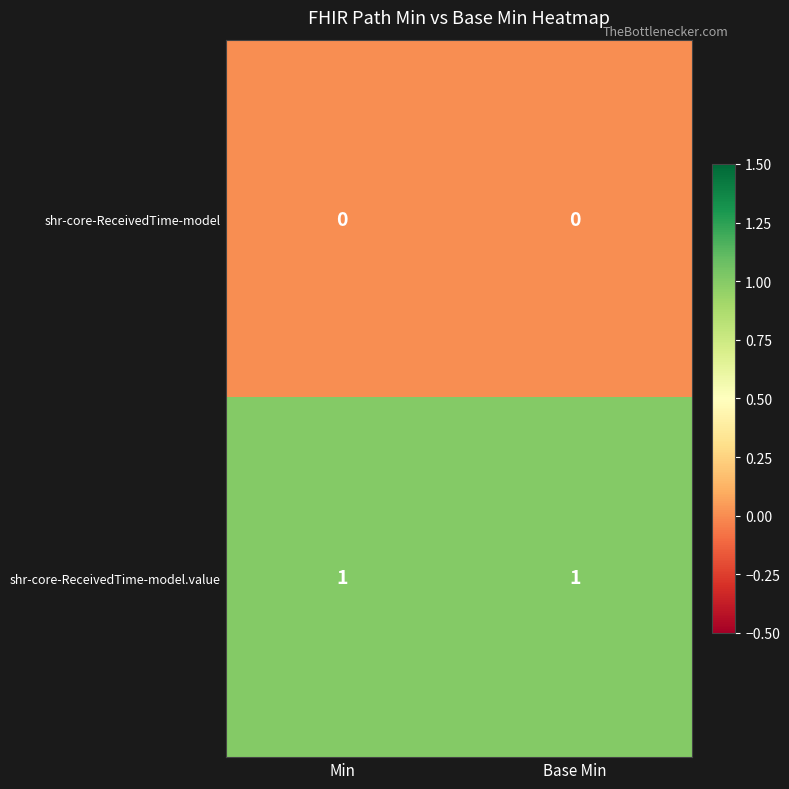

List the series in order of their overall mean, lowest first.

shr-core-ReceivedTime-model, shr-core-ReceivedTime-model.value